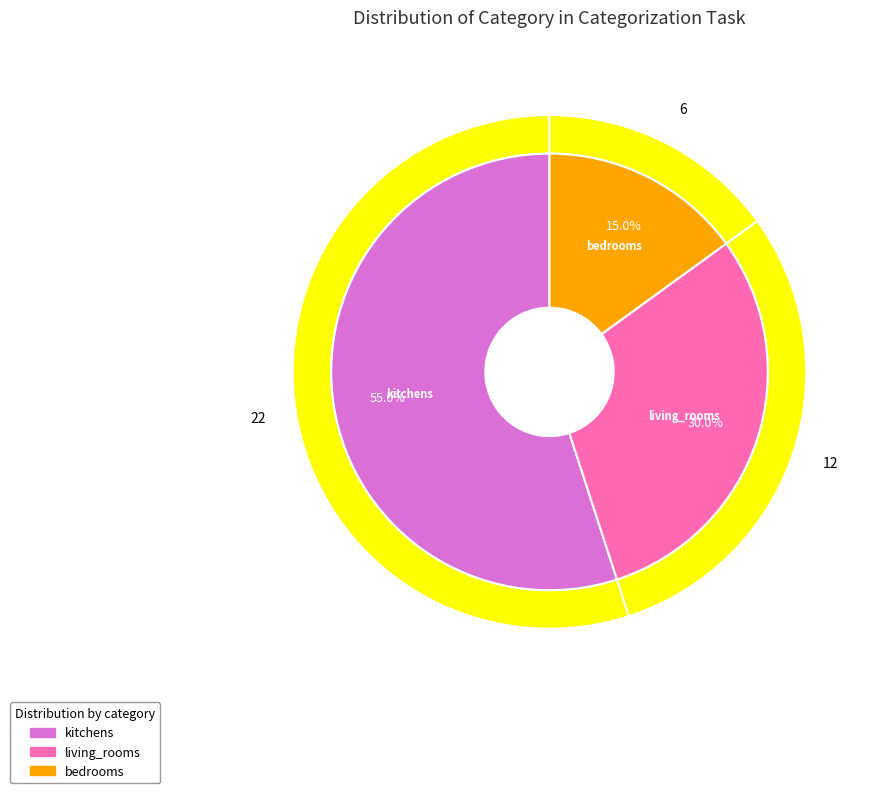

Count the number of slices in the pie.

3